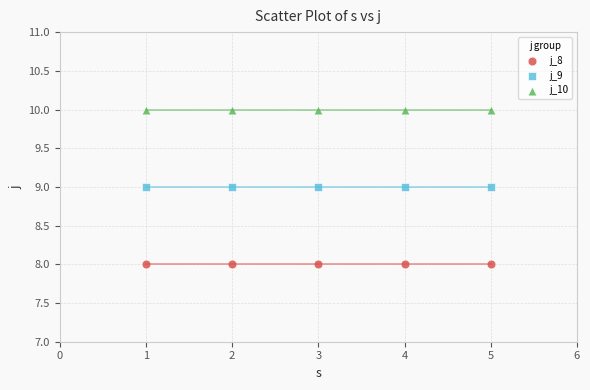

Which series contains the highest Y value?

j_10